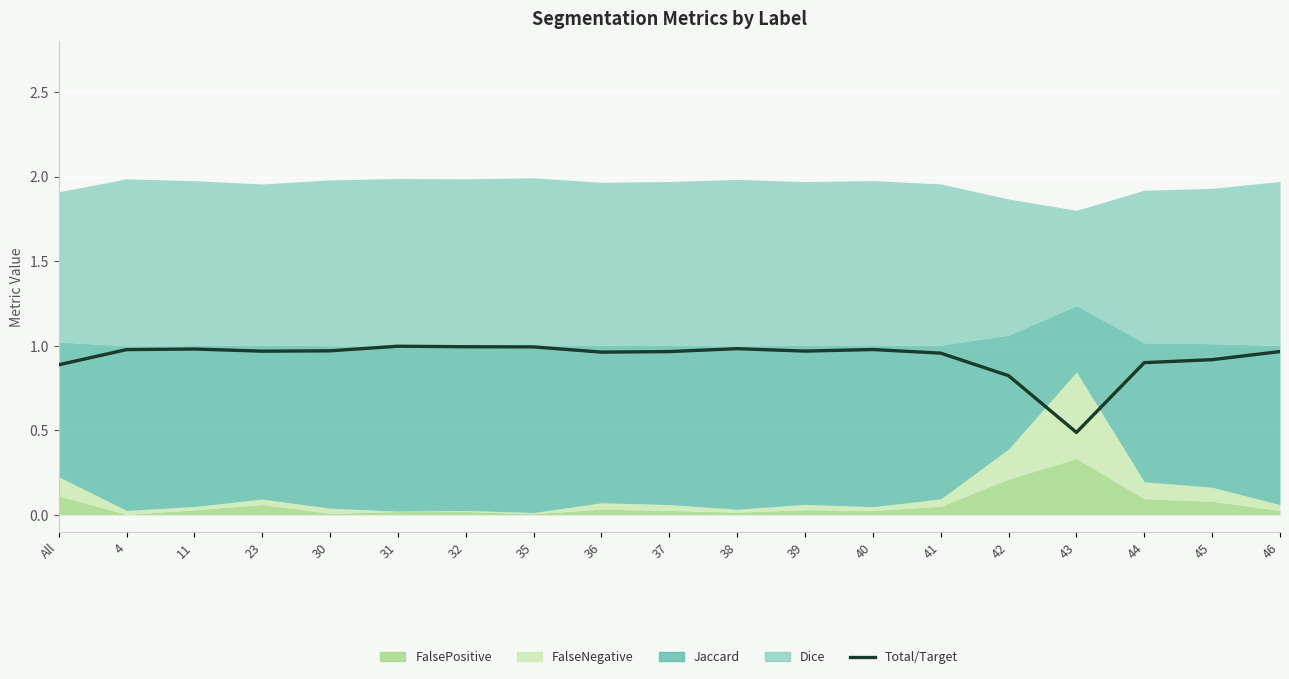

At which category does the data reach its first local peak?

11